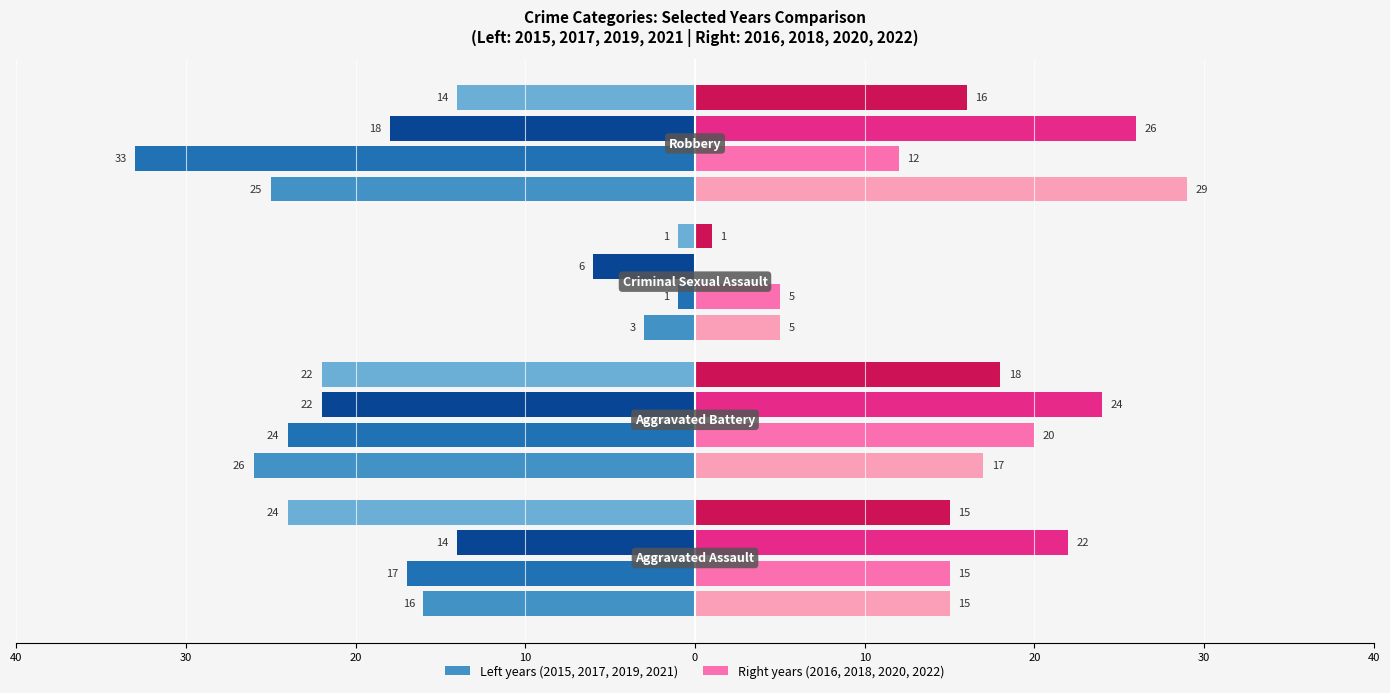

How many values in the 2016 series are below 17?

2